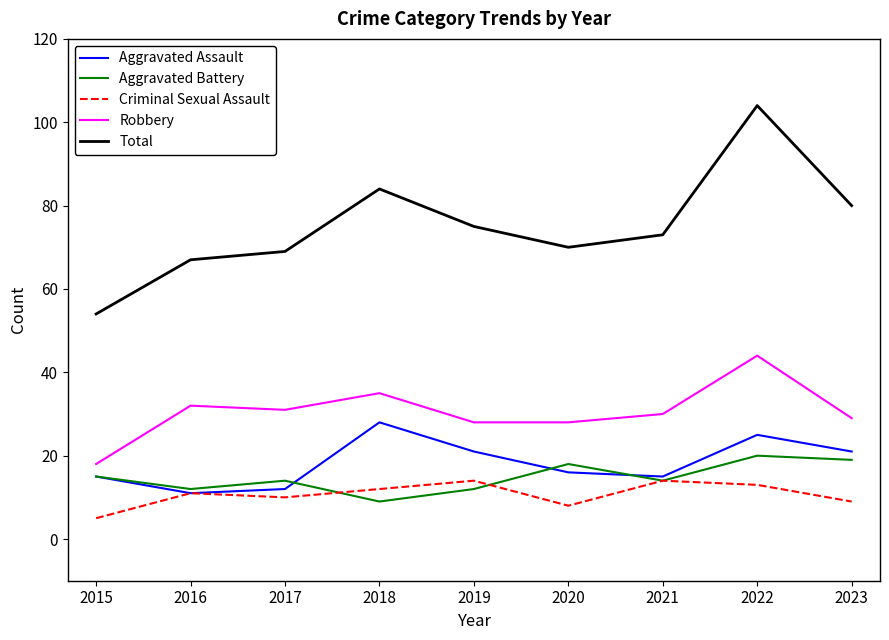

What is the difference between the highest and lowest values at 2017?

59